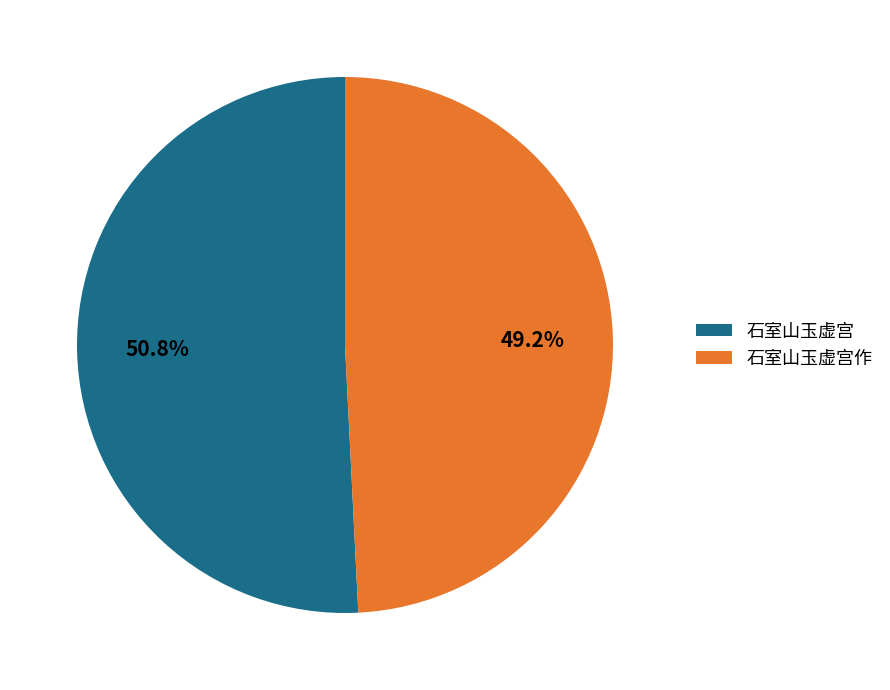

What is the ratio of the value at 石室山玉虚宫作 to the value at 石室山玉虚宫?

1.0